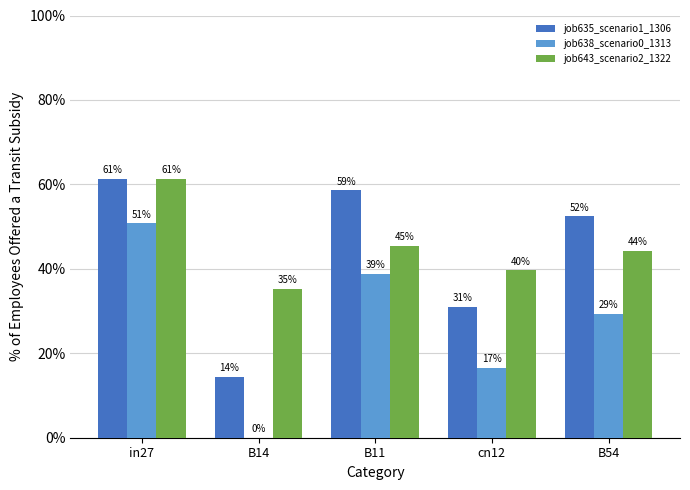

Are the bars grouped side by side (vs. stacked)?

Yes